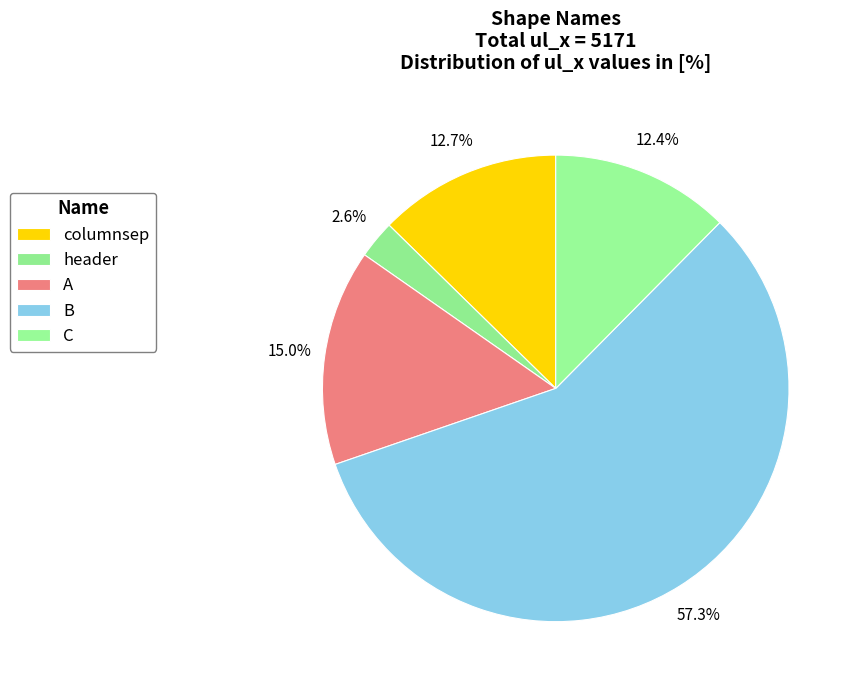

How many slices are in this pie chart?

5